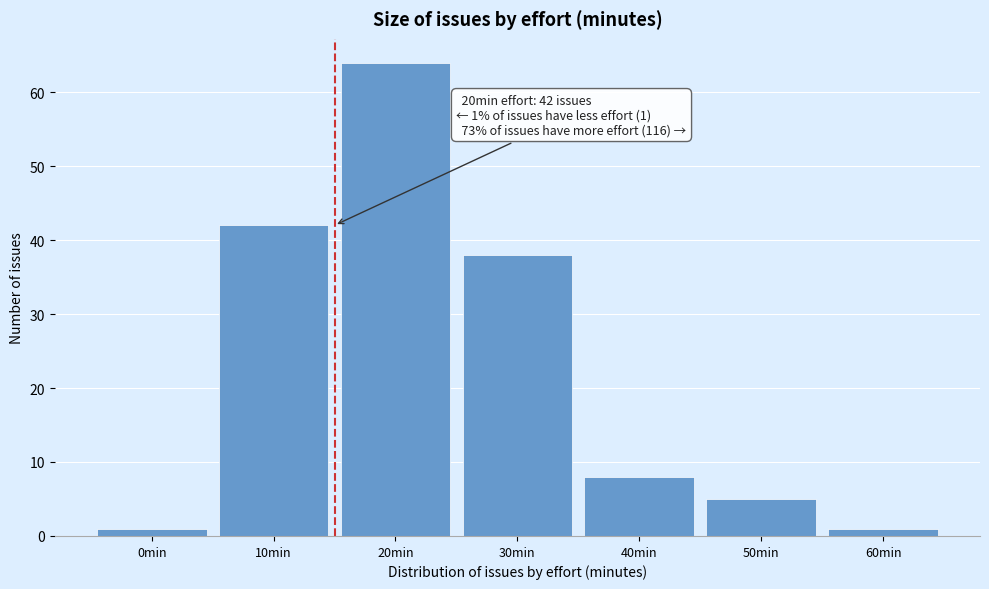

Reading left to right, list all the values displayed in this chart.

1	42	64	38	8	5	1